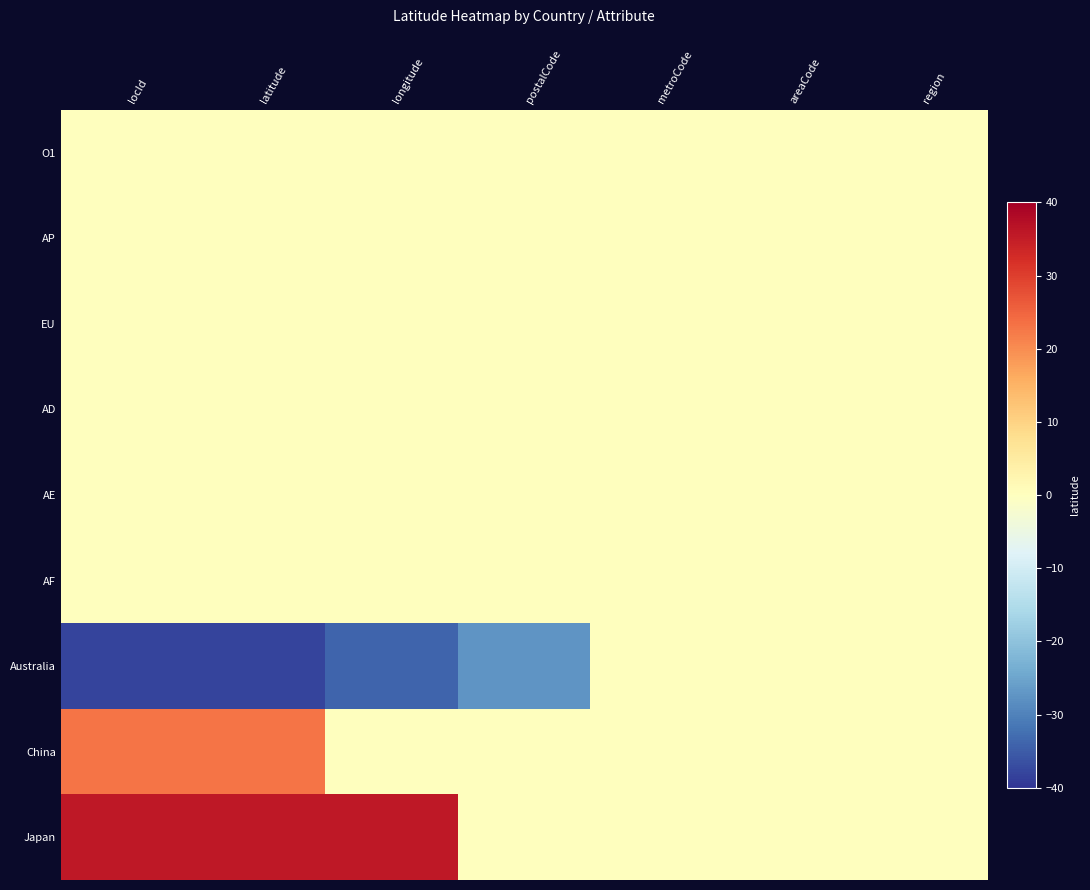

Reading right to left, list all the values displayed in this chart.

O1: region=0.0	areaCode=0.0	metroCode=0.0	postalCode=0.0	longitude=0.0	latitude=0.0	locId=0.0
AP: region=0.0	areaCode=0.0	metroCode=0.0	postalCode=0.0	longitude=0.0	latitude=0.0	locId=0.0
EU: region=0.0	areaCode=0.0	metroCode=0.0	postalCode=0.0	longitude=0.0	latitude=0.0	locId=0.0
AD: region=0.0	areaCode=0.0	metroCode=0.0	postalCode=0.0	longitude=0.0	latitude=0.0	locId=0.0
AE: region=0.0	areaCode=0.0	metroCode=0.0	postalCode=0.0	longitude=0.0	latitude=0.0	locId=0.0
AF: region=0.0	areaCode=0.0	metroCode=0.0	postalCode=0.0	longitude=0.0	latitude=0.0	locId=0.0
Australia: region=0.0	areaCode=0.0	metroCode=0.0	postalCode=-27.5	longitude=-33.9	latitude=-37.8	locId=-37.8
China: region=0.0	areaCode=0.0	metroCode=0.0	postalCode=0.0	longitude=0.0	latitude=23.1	locId=23.1
Japan: region=0.0	areaCode=0.0	metroCode=0.0	postalCode=0.0	longitude=35.7	latitude=35.7	locId=35.7